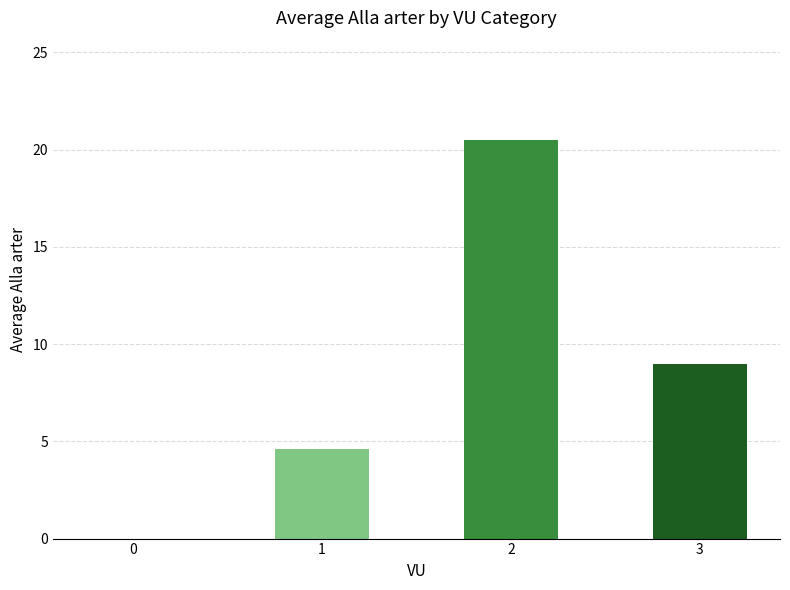

What is the average value?

8.5